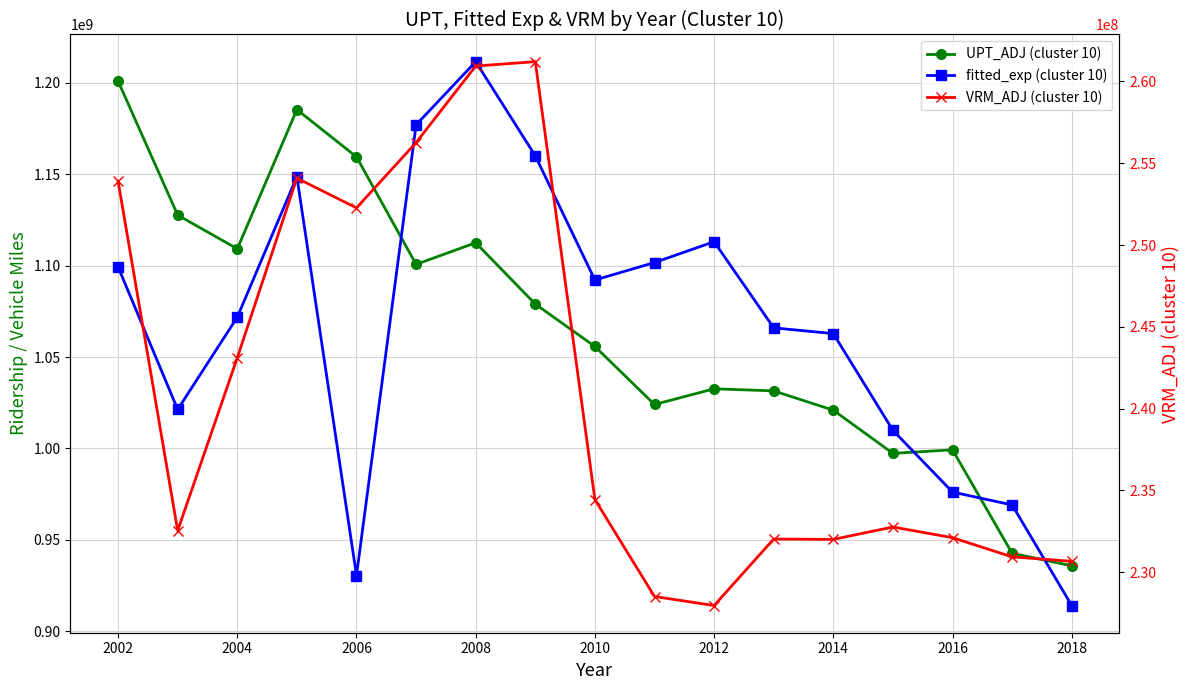

True or false: VRM_ADJ (cluster 10) and fitted_exp (cluster 10) intersect in this chart.

False